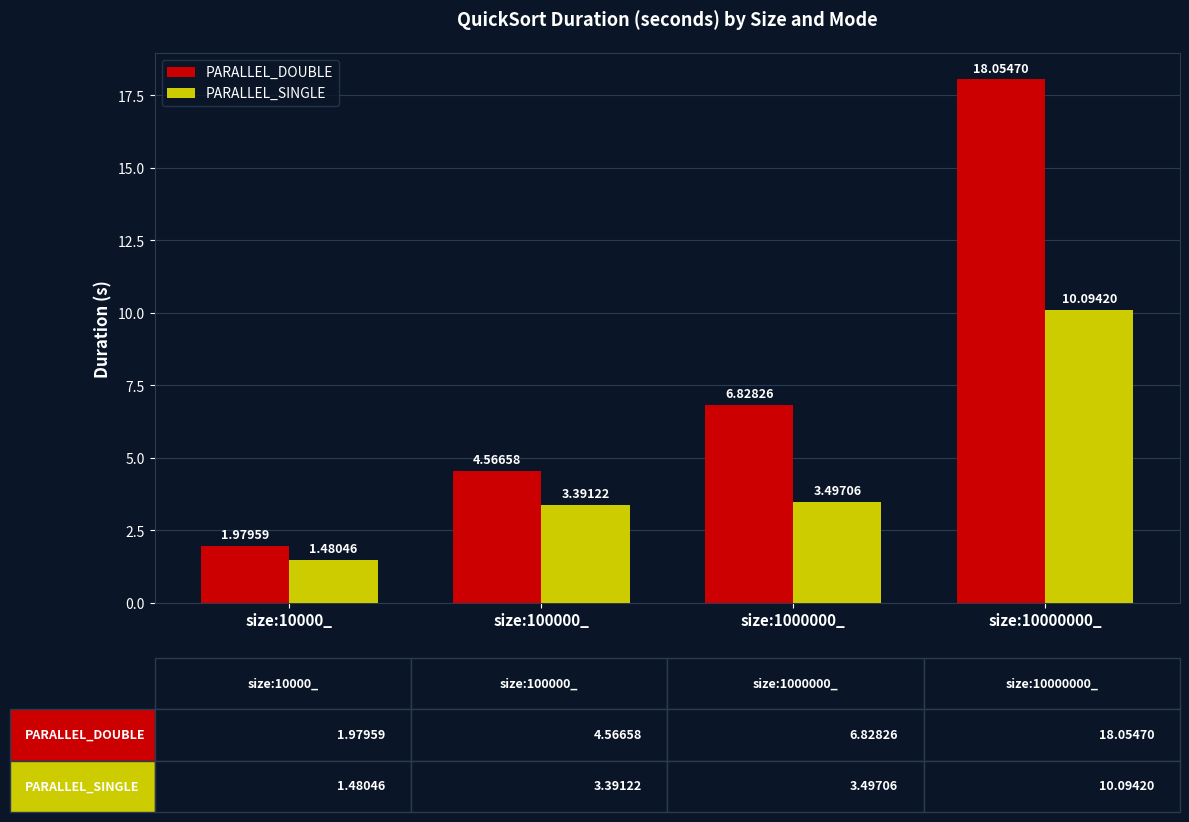

What is the greatest value displayed?

18.1